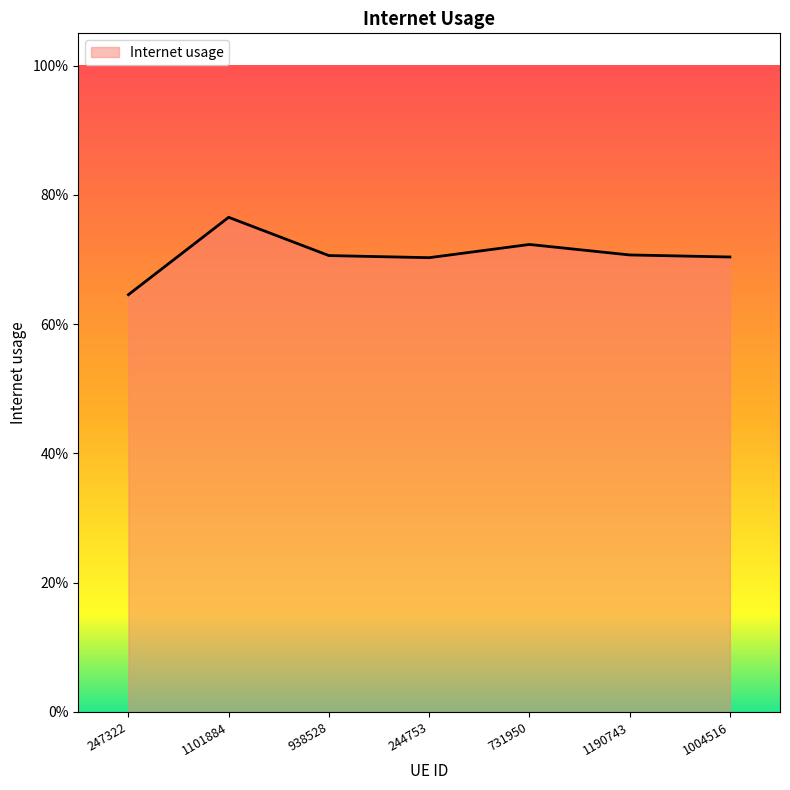

List the labels in order of value, largest first.

1101884, 731950, 1190743, 938528, 1004516, 244753, 247322